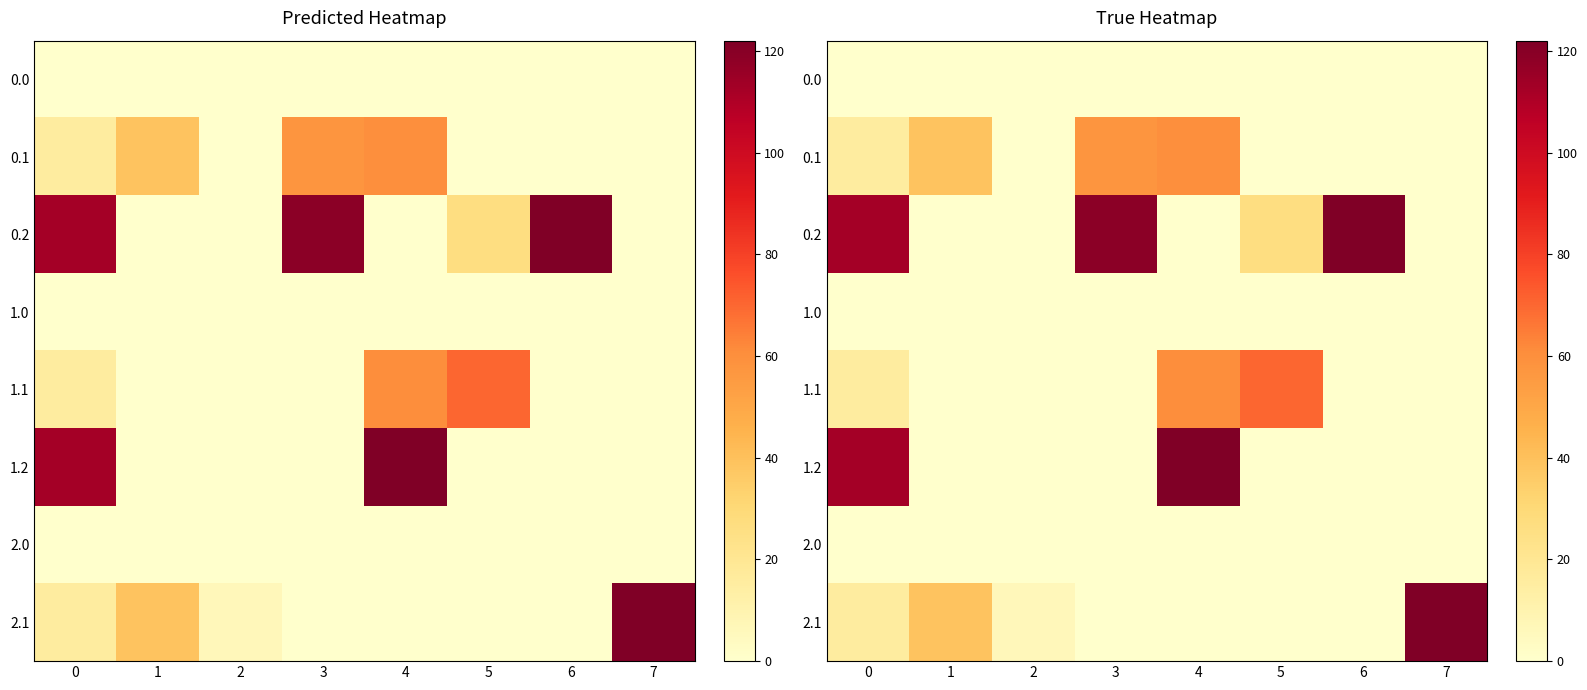

List the series in order of their peak value, highest first.

0.2, 2.1, 1.2, 1.1, 0.1, 0.0, 1.0, 2.0